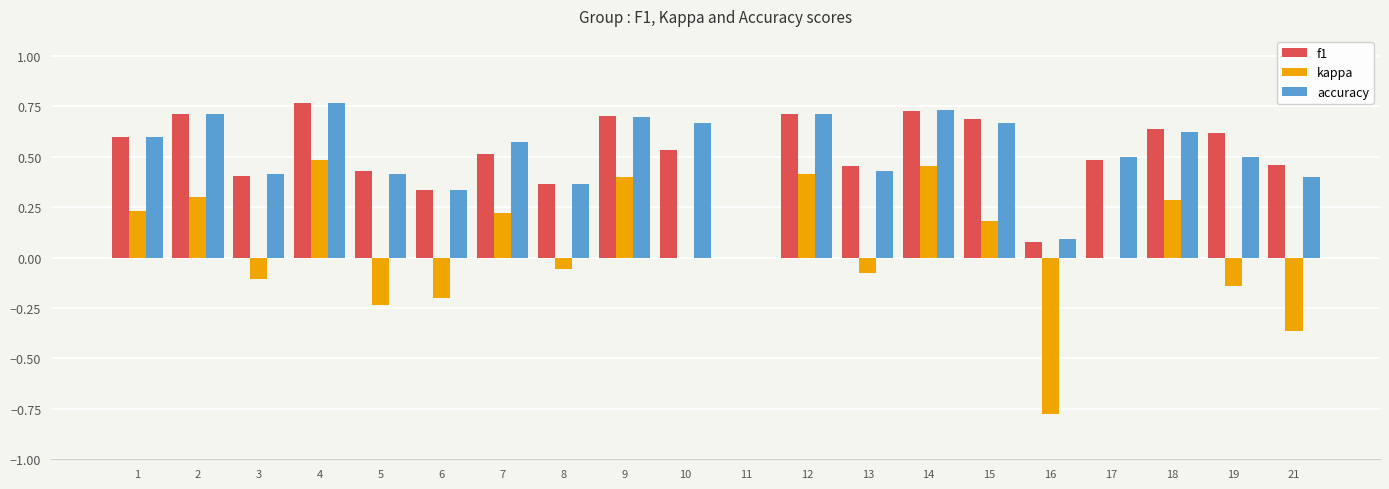

Is the value of f1 at 4 greater than the value of kappa at 14?

Yes